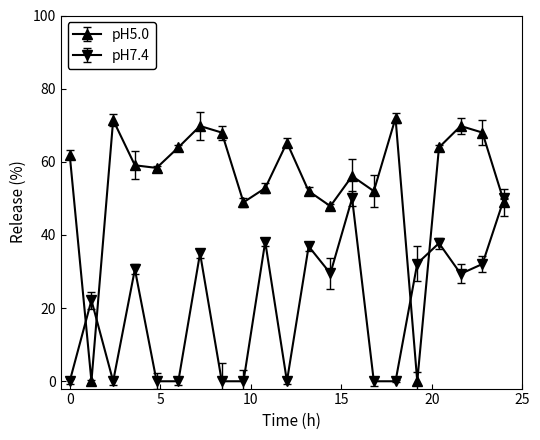

True or false: pH5.0 and pH7.4 cross at least once.

True